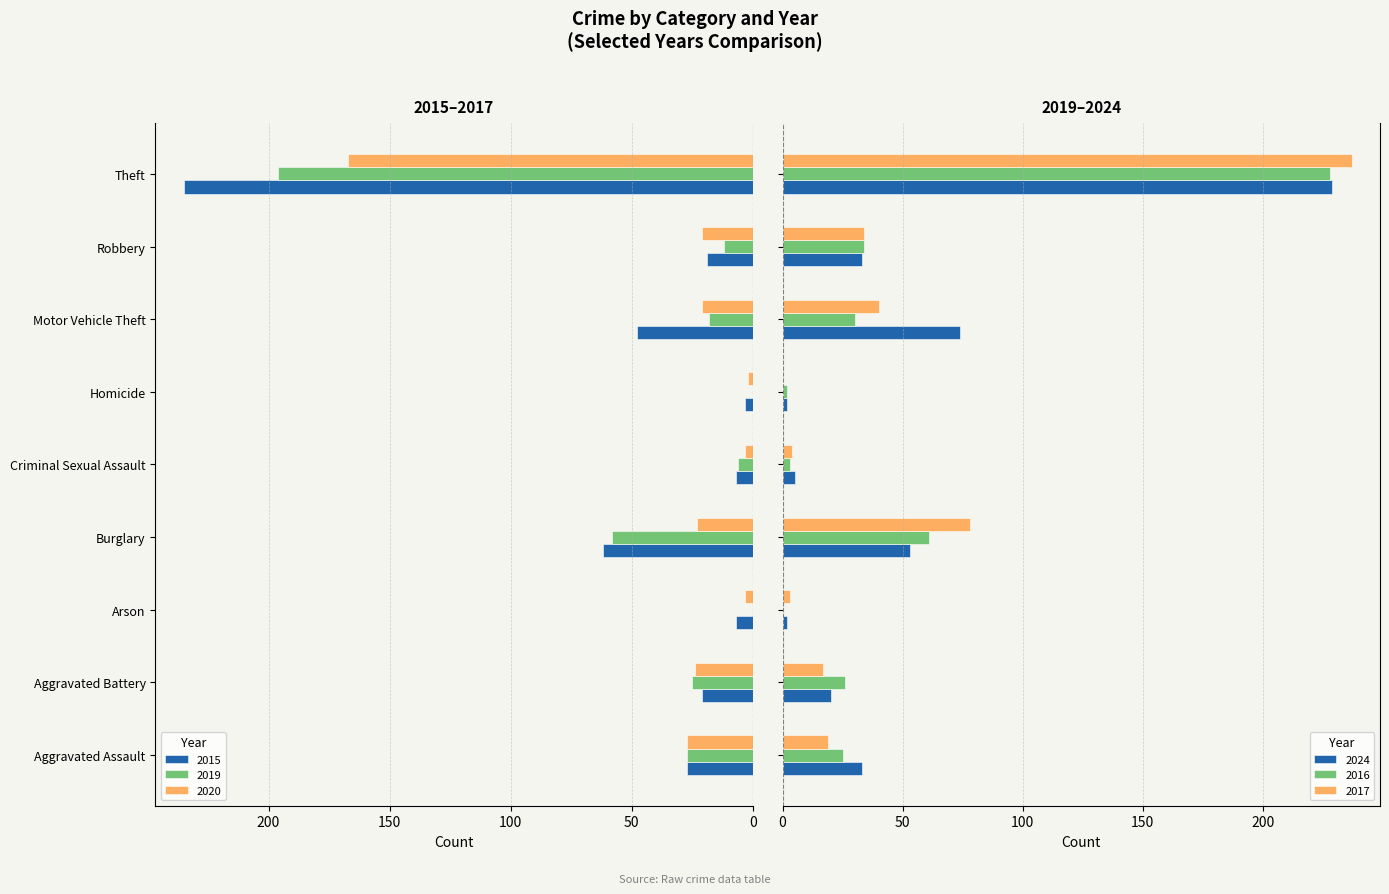

What is the label of the 7th bar from the left?

Motor Vehicle Theft